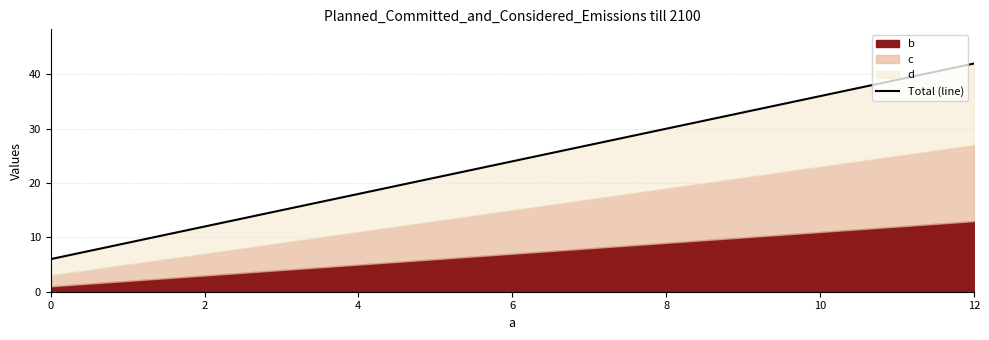

The chart shows a value of 12 at 4. True or false?

False